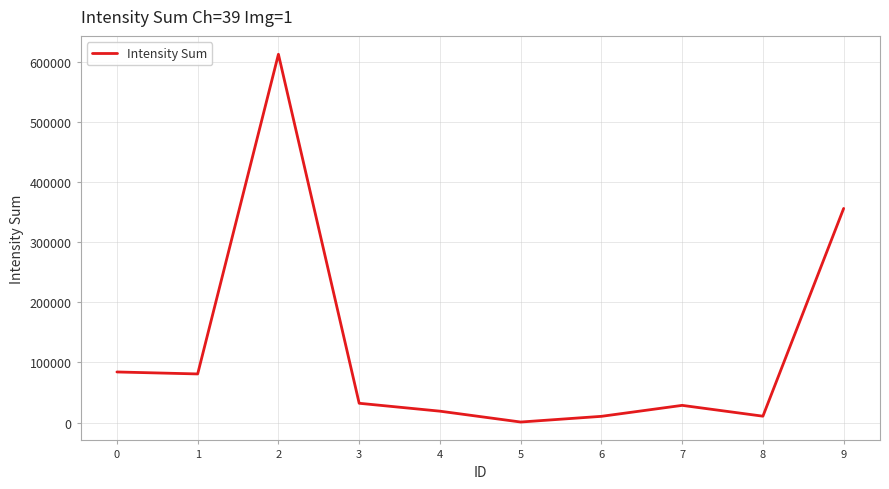

What is the difference between the maximum and minimum values?

611728